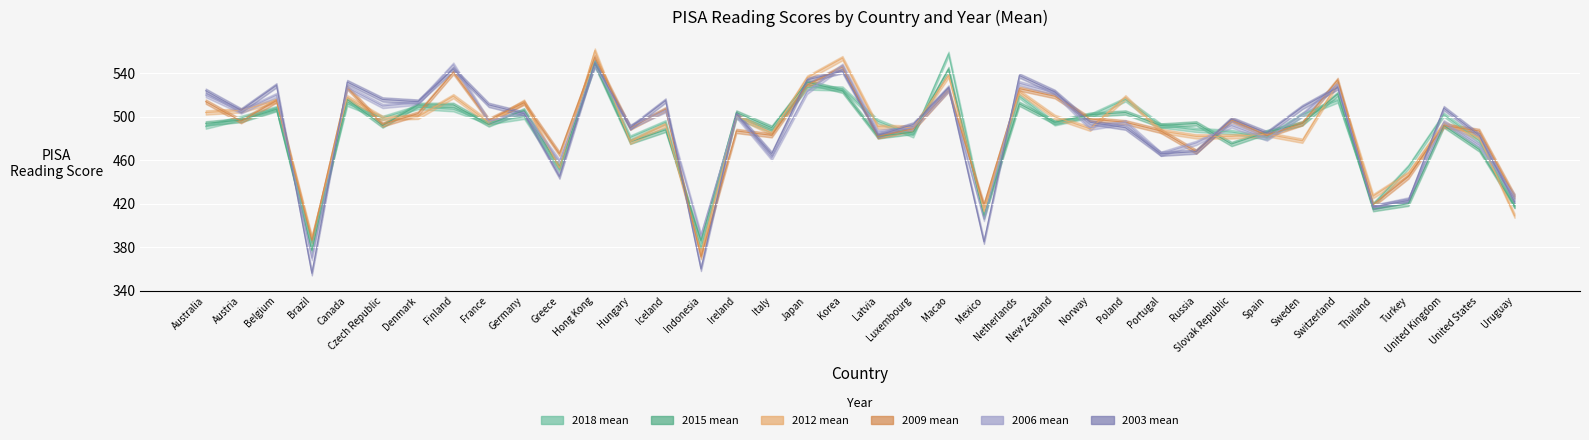

Reading left to right, list all the values displayed in this chart.

2018 mean: 491	499	508	384	512	499	509	507	495	500	451	551	481	495	379	500	487	527	526	496	483	558	409	519	494	501	516	492	488	486	481	502	515	419	454	502	478	418
2015 mean: 494	497	507	377	516	492	511	511	493	506	454	548	477	488	386	504	490	532	524	482	486	544	408	512	495	502	504	492	494	475	486	494	521	415	420	492	470	418
2012 mean: 504	506	515	389	518	499	500	519	495	514	453	561	477	493	375	501	485	536	554	491	490	538	413	523	500	489	518	487	482	482	484	478	531	427	448	494	481	409
2009 mean: 514	496	515	386	527	493	503	541	497	513	466	555	490	507	371	487	483	529	546	482	489	525	419	526	519	498	495	487	468	497	483	494	534	419	445	492	487	427
2006 mean: 520	505	520	370	527	510	513	548	496	504	459	547	491	506	391	501	462	523	547	486	490	525	406	531	522	490	495	466	476	492	480	502	530	417	424	495	474	427
2003 mean: 524	506	529	356	532	516	514	544	511	503	445	550	490	515	360	503	466	534	542	483	493	527	385	538	523	495	490	466	468	498	485	509	527	417	423	508	483	422